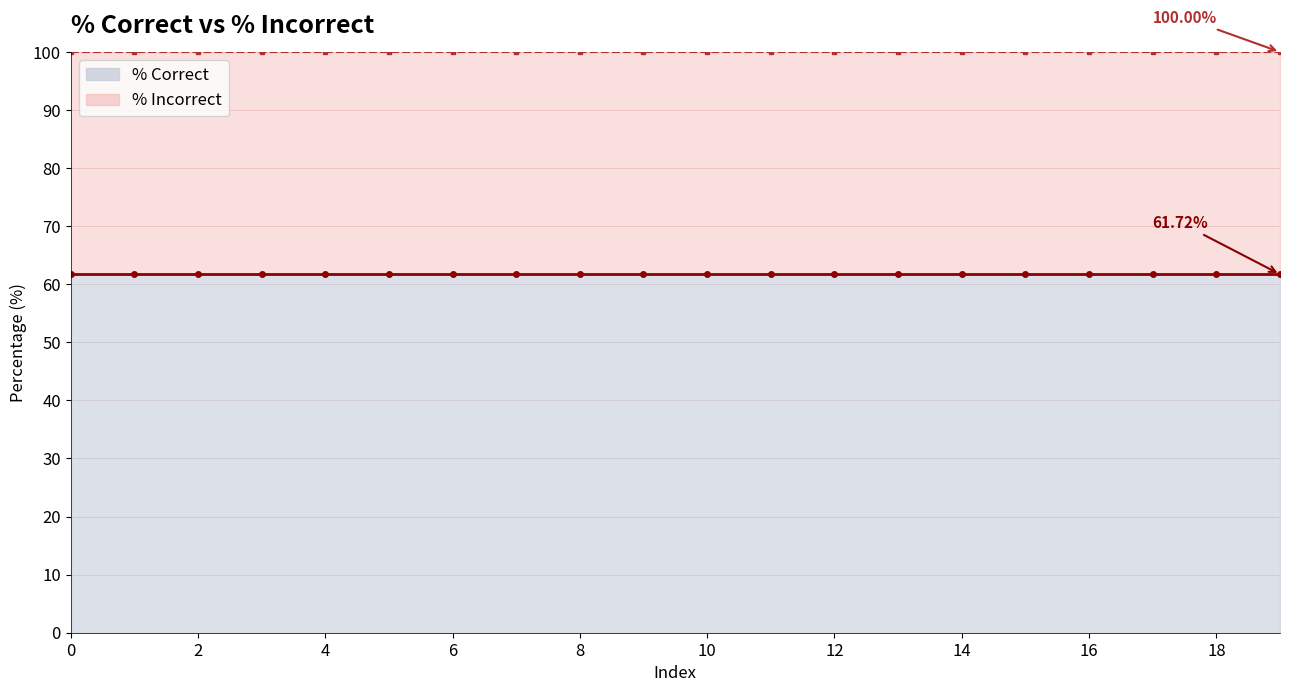

Rank the series by their maximum value, from lowest to highest.

% Correct line, % Incorrect line